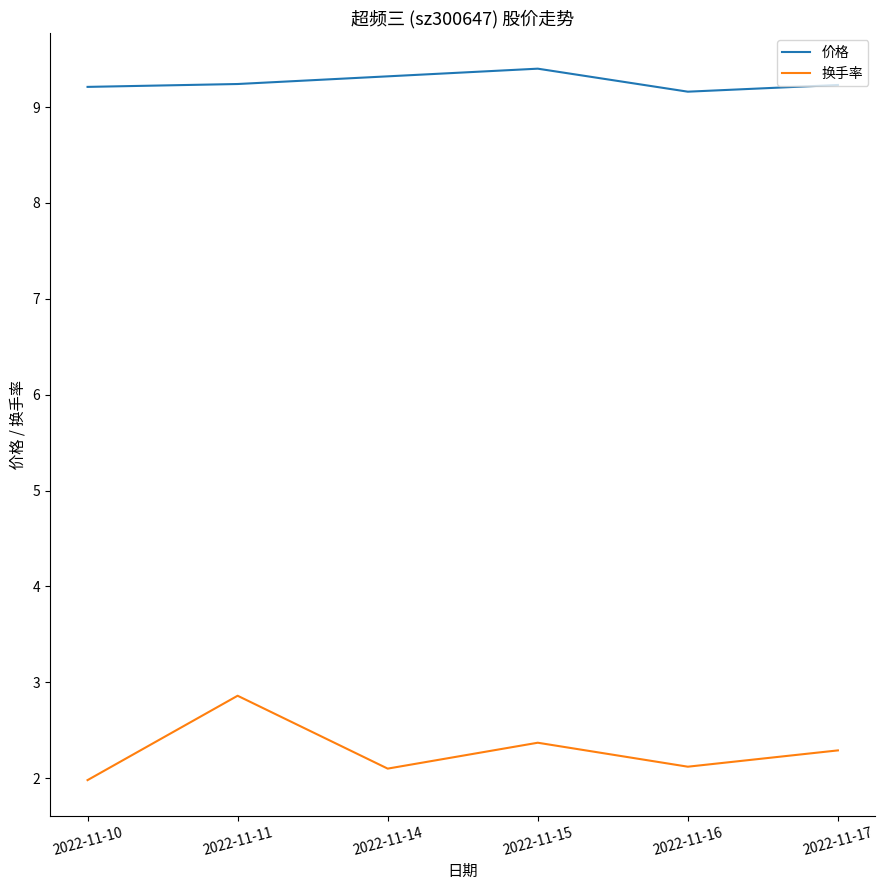

Is the value of 换手率 at 2022-11-11 greater than the value of 价格 at 2022-11-15?

No